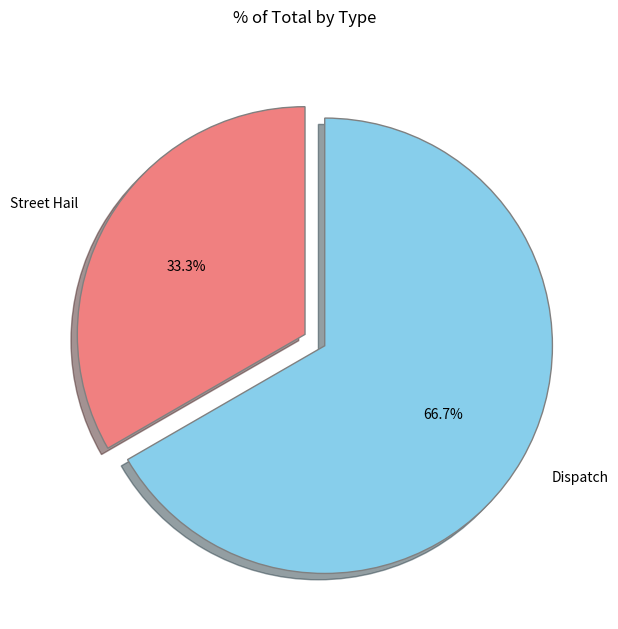

To the nearest percent, what percentage of the pie is Street Hail?

33%